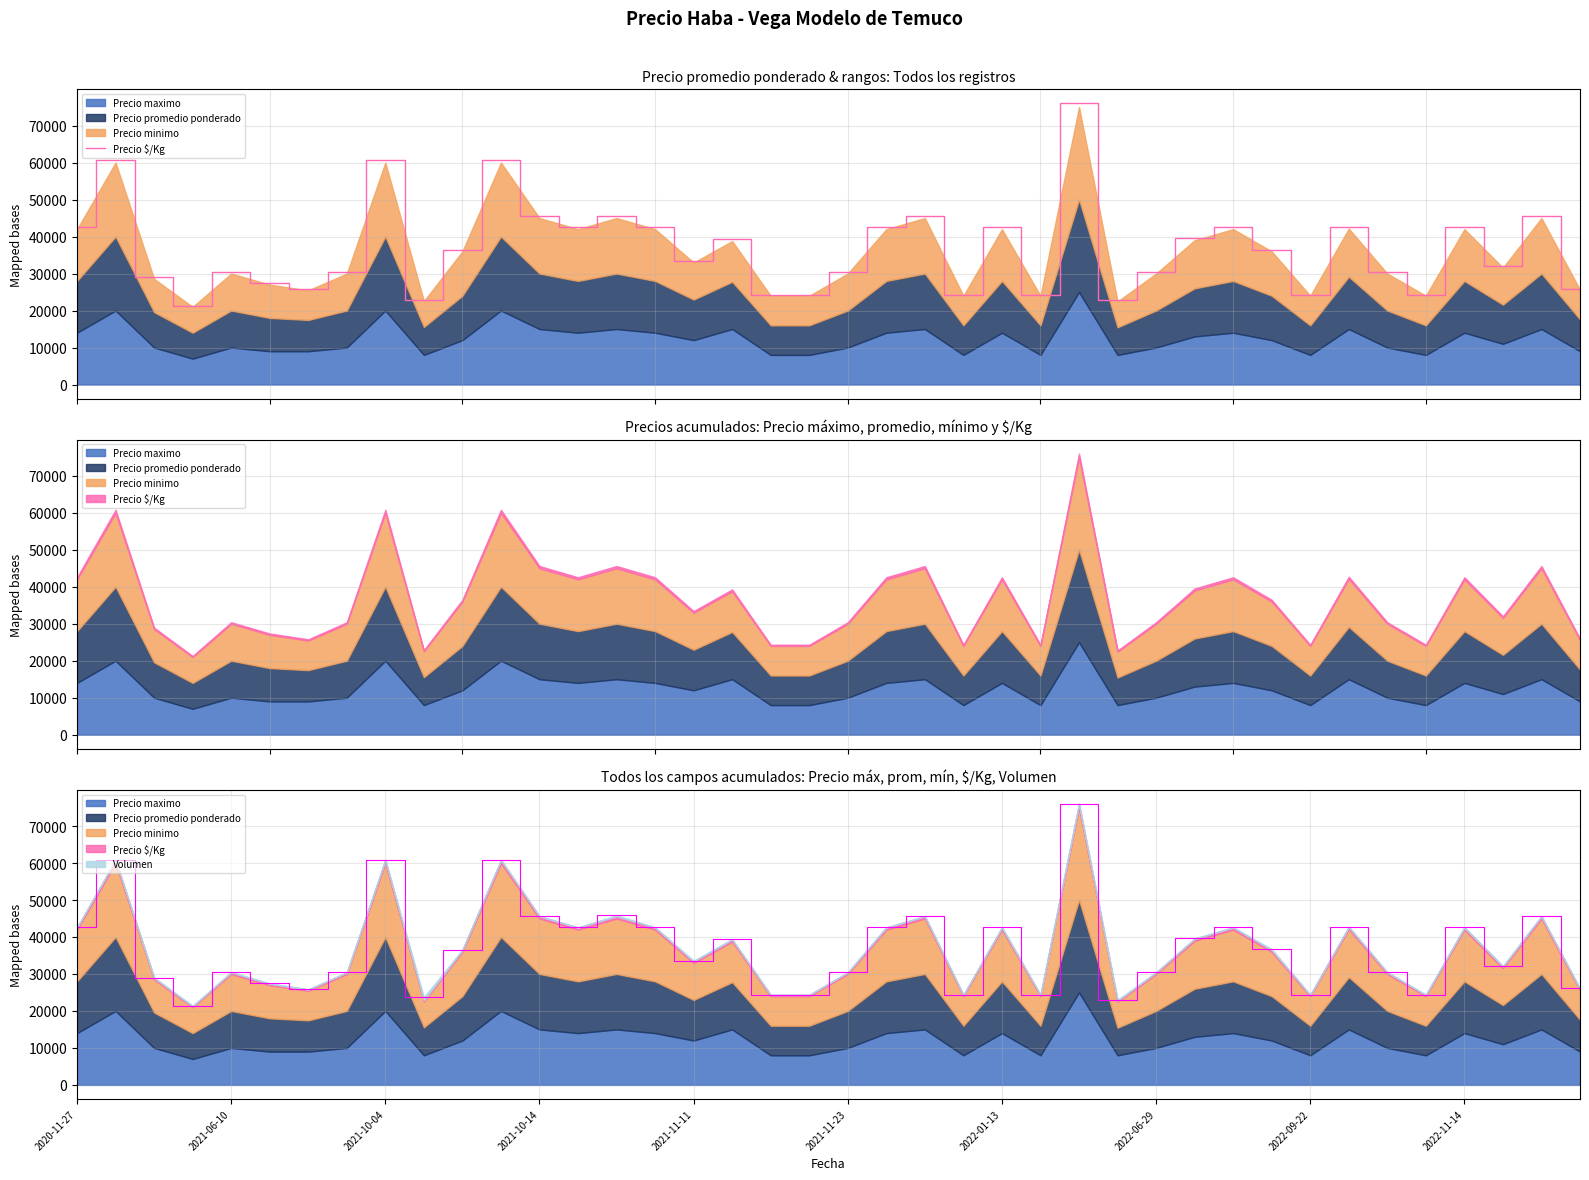

What is the ratio of the value at 31 to the value at 28?

1.2